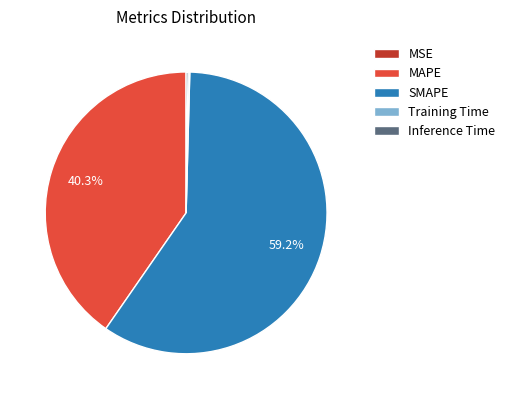

Is it true that SMAPE is 47% of the pie?

False